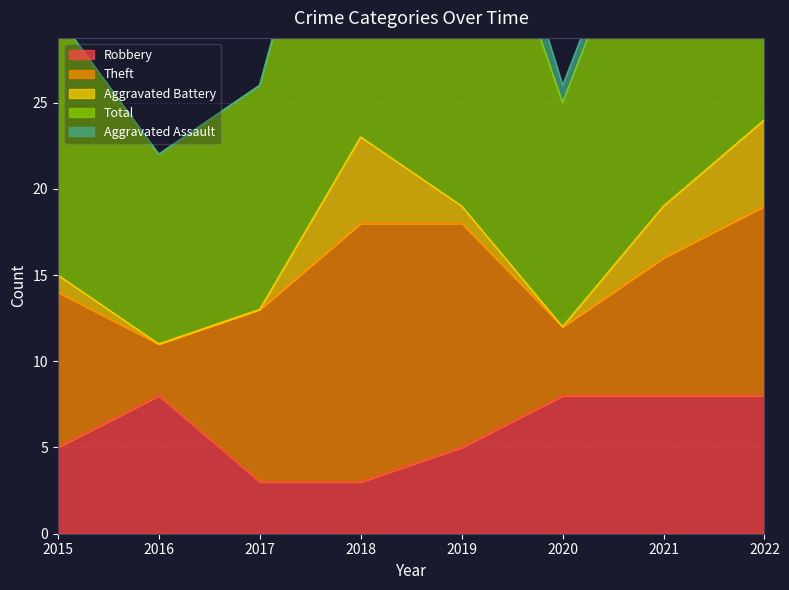

Count the Aggravated Assault values in the range 0 to 1.

7